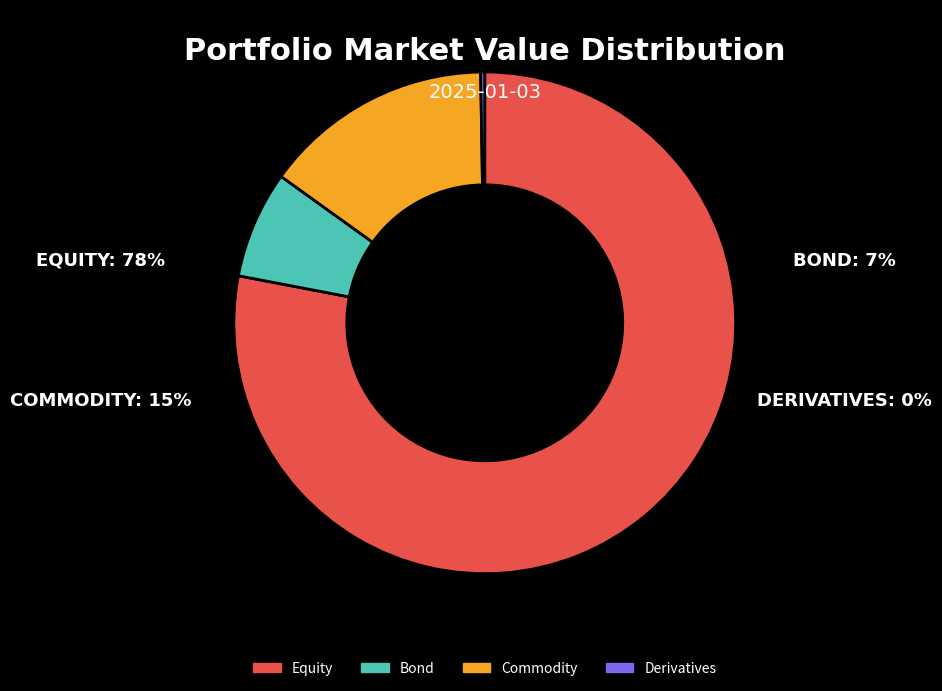

Is there a majority slice in this chart?

Yes